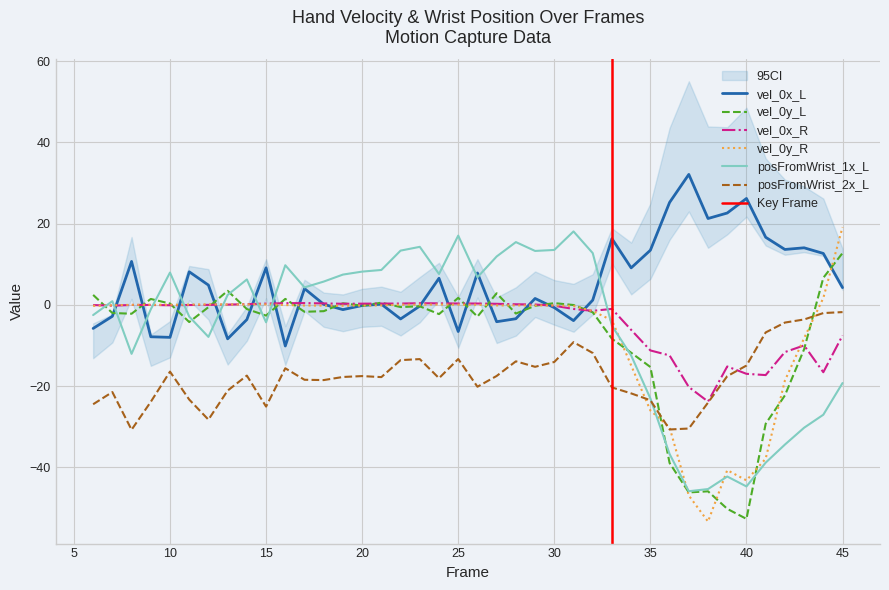

Reading left to right, list all the values displayed in this chart.

vel_0x_L: 6=-5.8	7=-2.8	8=10.7	9=-7.8	10=-8.0	11=8.2	12=4.9	13=-8.3	14=-3.6	15=9.1	16=-10.1	17=4.0	18=0.2	19=-1.1	20=-0.1	21=0.2	22=-3.4	23=-0.3	24=6.6	25=-6.5	26=7.9	27=-4.1	28=-3.4	29=1.6	30=-0.7	31=-3.9	32=1.2	33=16.3	34=9.1	35=13.5	36=25.2	37=32.1	38=21.3	39=22.6	40=26.2	41=16.7	42=13.7	43=14.1	44=12.7	45=4.3
vel_0y_L: 6=2.5	7=-2.0	8=-2.2	9=1.5	10=0.3	11=-4.2	12=-0.5	13=3.5	14=-1.0	15=-2.6	16=1.5	17=-1.7	18=-1.5	19=0.4	20=-0.2	21=0.6	22=-0.5	23=-0.3	24=-2.3	25=1.7	26=-2.9	27=2.9	28=-2.1	29=-0.2	30=0.5	31=-0.0	32=-1.8	33=-8.3	34=-11.8	35=-15.3	36=-38.9	37=-46.2	38=-45.9	39=-50.2	40=-52.7	41=-29.3	42=-22.3	43=-10.9	44=6.7	45=12.8
vel_0x_R: 6=-0.0	7=-0.2	8=0.0	9=0.0	10=-0.1	11=-0.0	12=0.0	13=0.1	14=0.2	15=0.3	16=0.4	17=0.5	18=0.4	19=0.3	20=0.3	21=0.3	22=0.3	23=0.4	24=0.4	25=0.4	26=0.4	27=0.3	28=0.2	29=0.1	30=-0.2	31=-1.0	32=-1.4	33=-1.0	34=-6.1	35=-11.2	36=-12.4	37=-20.2	38=-23.8	39=-15.1	40=-17.0	41=-17.3	42=-11.6	43=-10.0	44=-16.6	45=-7.5
vel_0y_R: 6=-0.2	7=-0.1	8=0.0	9=0.1	10=0.0	11=0.1	12=0.2	13=0.1	14=0.1	15=0.2	16=-0.0	17=-0.1	18=-0.2	19=-0.2	20=-0.2	21=-0.1	22=0.1	23=0.1	24=0.1	25=0.1	26=0.1	27=-0.1	28=-0.1	29=-0.1	30=-0.1	31=-0.2	32=-1.5	33=-3.8	34=-14.9	35=-26.0	36=-30.1	37=-46.9	38=-53.3	39=-40.7	40=-43.2	41=-37.8	42=-18.6	43=-8.2	44=1.7	45=19.2
posFromWrist_1x_L: 6=-2.5	7=0.9	8=-12.0	9=-1.1	10=8.0	11=-2.9	12=-7.9	13=2.5	14=6.3	15=-4.3	16=9.8	17=4.3	18=5.8	19=7.5	20=8.2	21=8.6	22=13.4	23=14.3	24=7.6	25=17.1	26=6.8	27=11.9	28=15.5	29=13.3	30=13.5	31=18.1	32=12.8	33=-5.1	34=-12.4	35=-23.0	36=-36.7	37=-45.9	38=-45.3	39=-42.2	40=-44.7	41=-38.8	42=-34.4	43=-30.2	44=-27.0	45=-19.2
posFromWrist_2x_L: 6=-24.4	7=-21.4	8=-30.7	9=-23.9	10=-16.4	11=-23.3	12=-28.2	13=-21.1	14=-17.4	15=-25.0	16=-15.6	17=-18.4	18=-18.5	19=-17.7	20=-17.5	21=-17.8	22=-13.6	23=-13.3	24=-18.0	25=-13.3	26=-20.1	27=-17.5	28=-13.9	29=-15.2	30=-14.0	31=-9.2	32=-11.8	33=-20.3	34=-21.8	35=-23.5	36=-30.7	37=-30.4	38=-24.0	39=-17.5	40=-14.9	41=-6.8	42=-4.3	43=-3.6	44=-2.0	45=-1.8